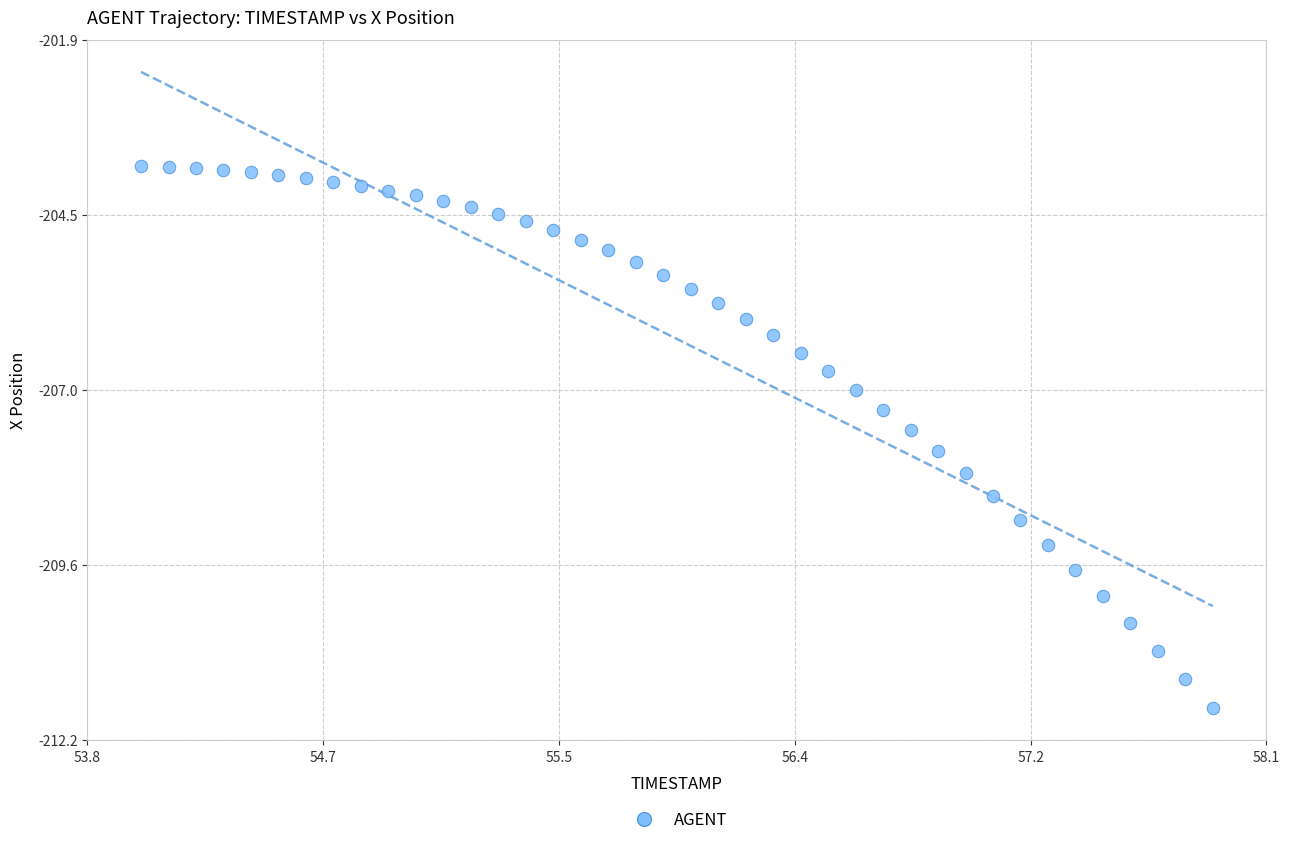

What is the range of X values (max minus min)?

3.9